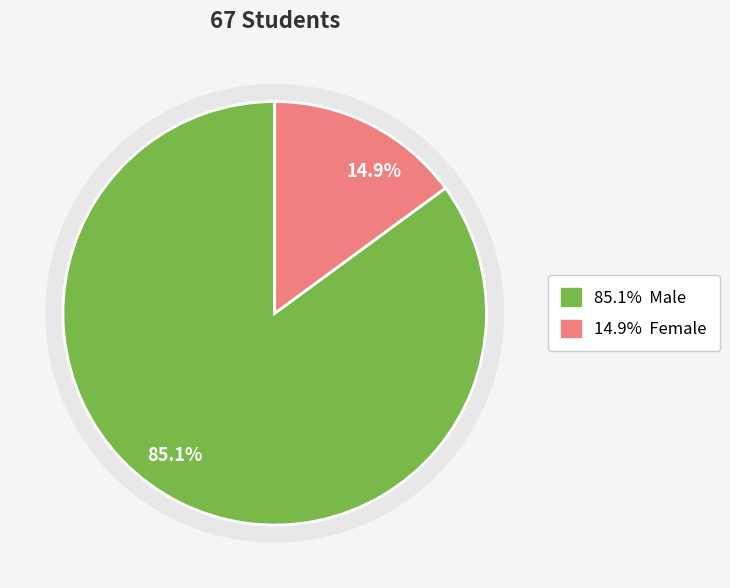

How many slices are in this pie chart?

2